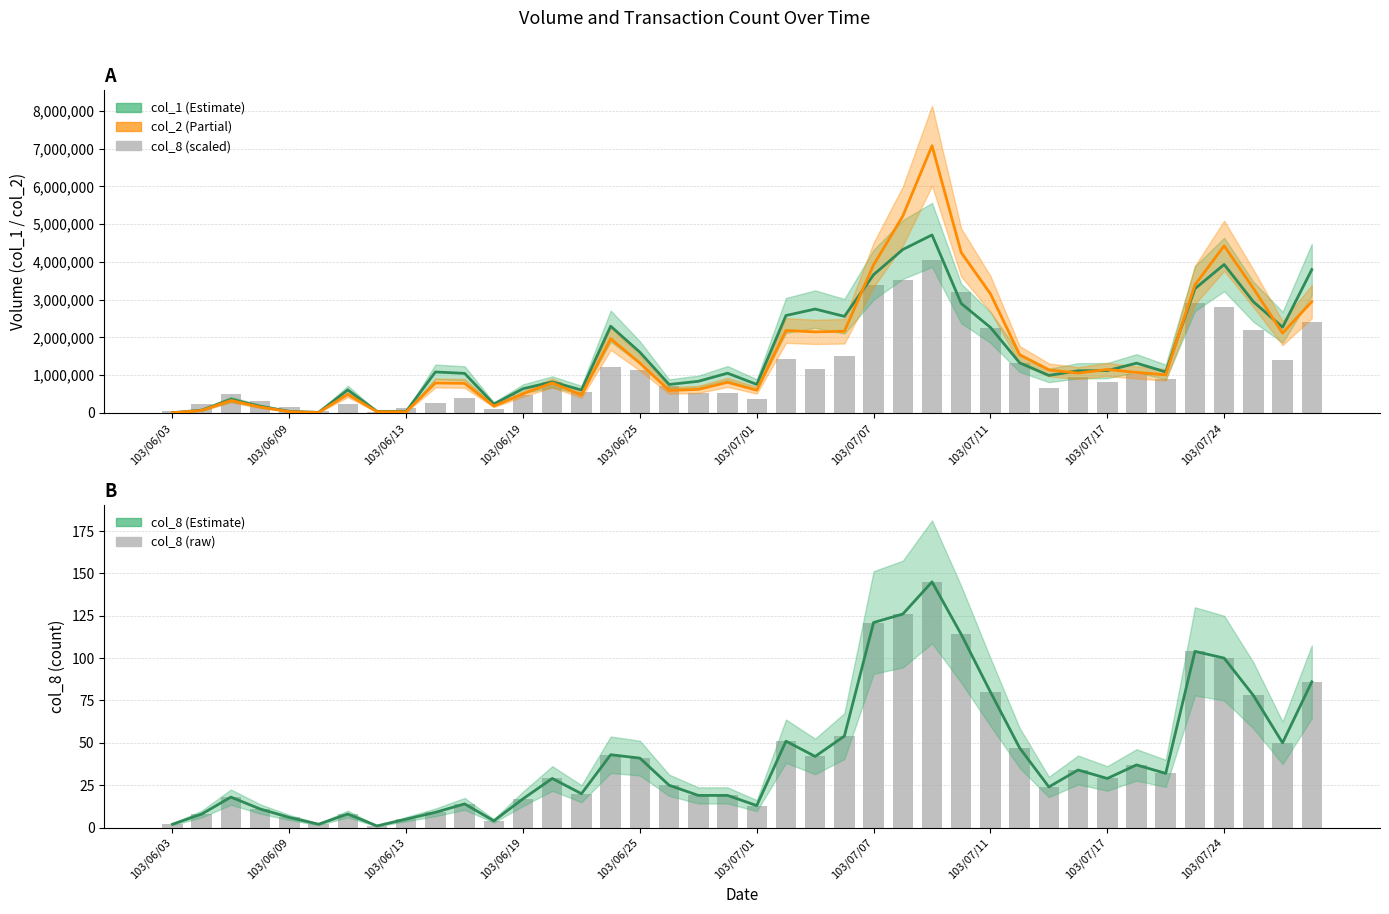

Reading left to right, transcribe all the data shown in this chart.

col_1: 5000	73000	361000	178000	41000	14000	609000	40000	42000	1085000	1047000	235000	641000	821000	607000	2298000	1607000	753000	837000	1052000	755000	2581000	2752000	2558000	3662000	4330000	4716000	2899000	2265000	1327000	993000	1116000	1121000	1318000	1085000	3292000	3933000	2946000	2270000	3797000
col_2: 3720	64270	329680	154880	32800	9980	490430	30400	28900	792890	782910	180400	505170	794900	473680	1964330	1319630	595120	622750	810350	600250	2183070	2147350	2162900	3923220	5216100	7079480	4249100	3155480	1540460	1139010	1055340	1150550	1073060	1007950	3390230	4428480	3301890	2113480	2947870
col_8 (scaled): 56000	224000	504000	308000	168000	56000	224000	28000	140000	252000	392000	112000	476000	812000	560000	1204000	1148000	700000	532000	532000	364000	1428000	1176000	1512000	3388000	3528000	4060000	3192000	2240000	1316000	672000	952000	812000	1036000	896000	2912000	2800000	2184000	1400000	2408000
col_8 estimate: 2	8	18	11	6	2	8	1	5	9	14	4	17	29	20	43	41	25	19	19	13	51	42	54	121	126	145	114	80	47	24	34	29	37	32	104	100	78	50	86
col_8: 2	8	18	11	6	2	8	1	5	9	14	4	17	29	20	43	41	25	19	19	13	51	42	54	121	126	145	114	80	47	24	34	29	37	32	104	100	78	50	86